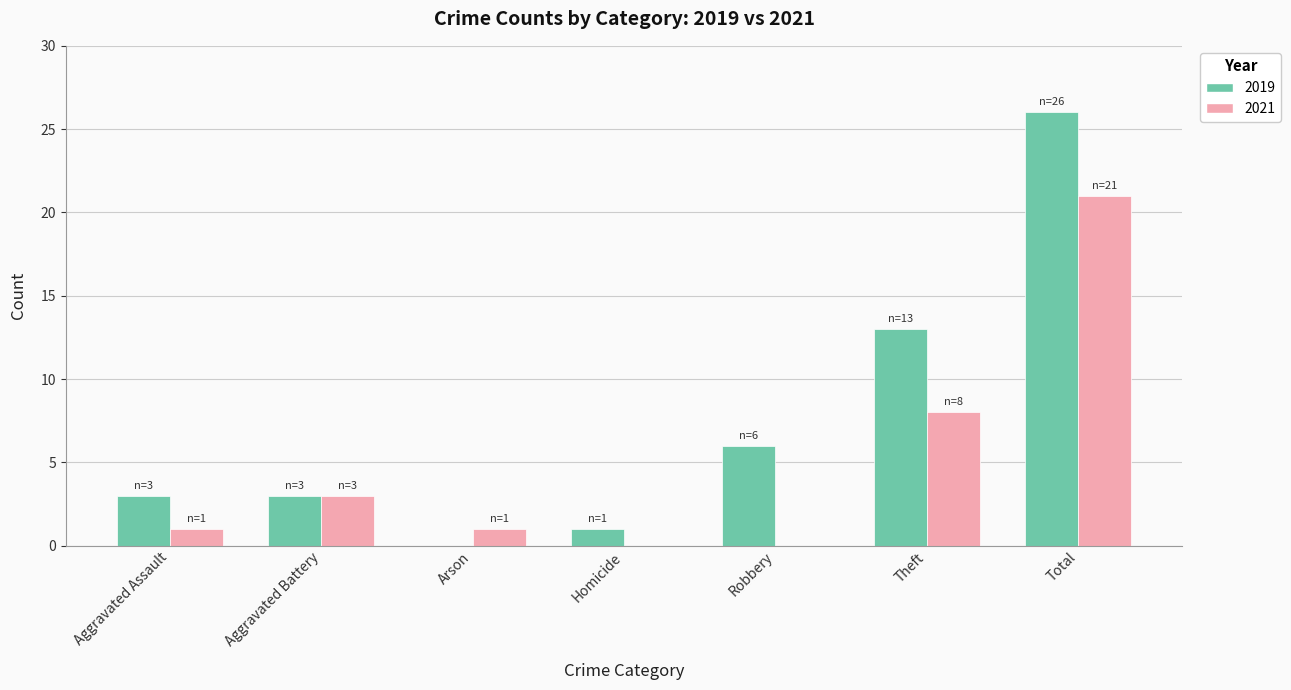

What is the sum of all 2021 values?

34